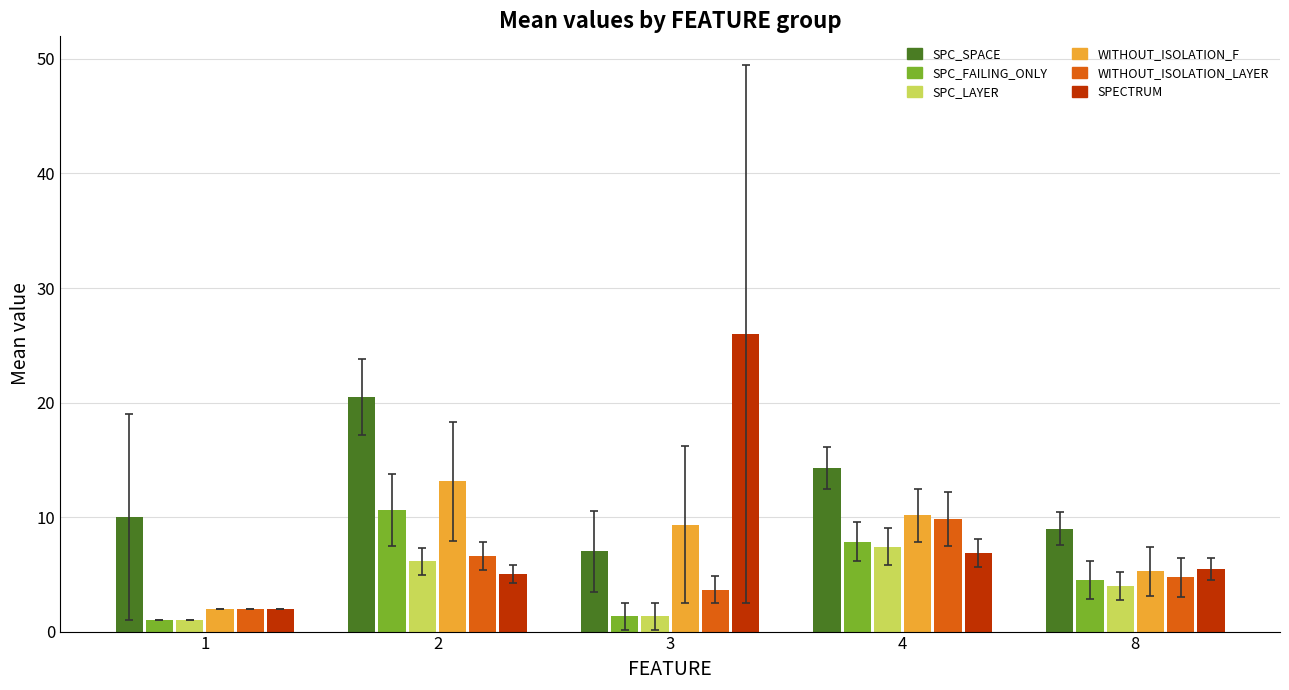

Which series has the largest range (max minus min)?

SPECTRUM